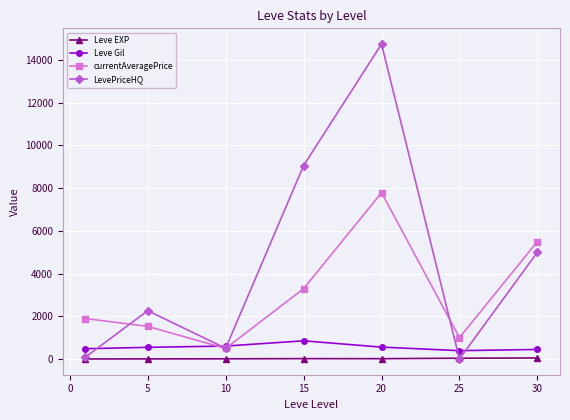

True or false: LevePriceHQ and Leve Gil intersect in this chart.

True